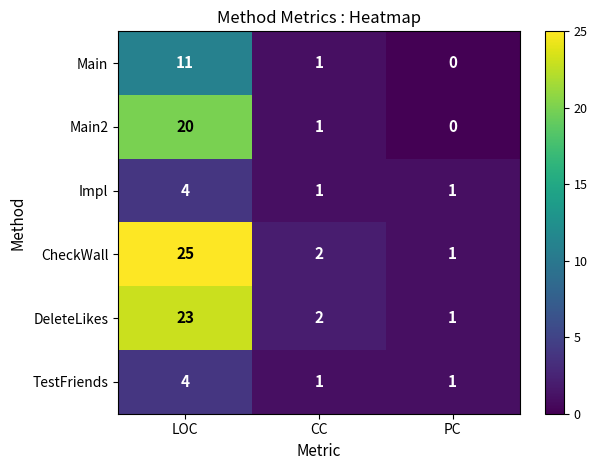

At how many categories does at least one series exceed 16?

1